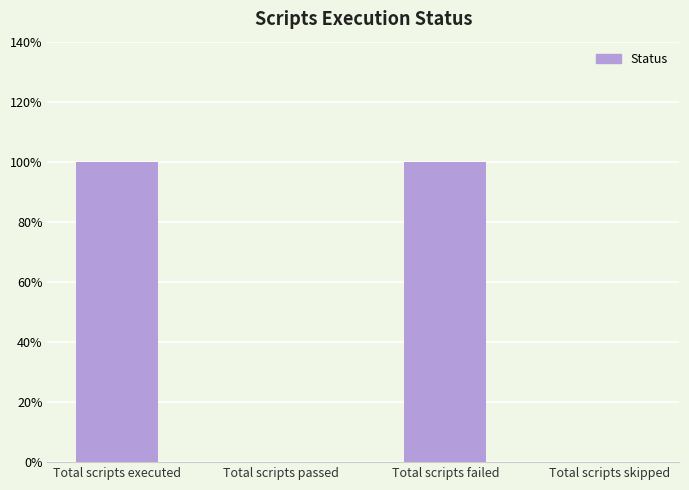

Reading right to left, transcribe all the data shown in this chart.

Total scripts skipped=0	Total scripts failed=1	Total scripts passed=0	Total scripts executed=1